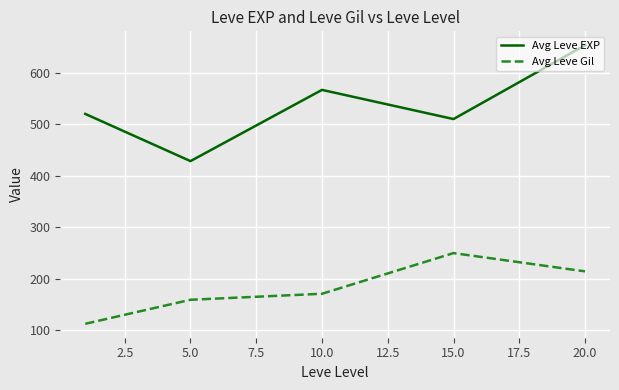

What is the difference between the maximum and minimum values in the Avg Leve Gil series?

137.3